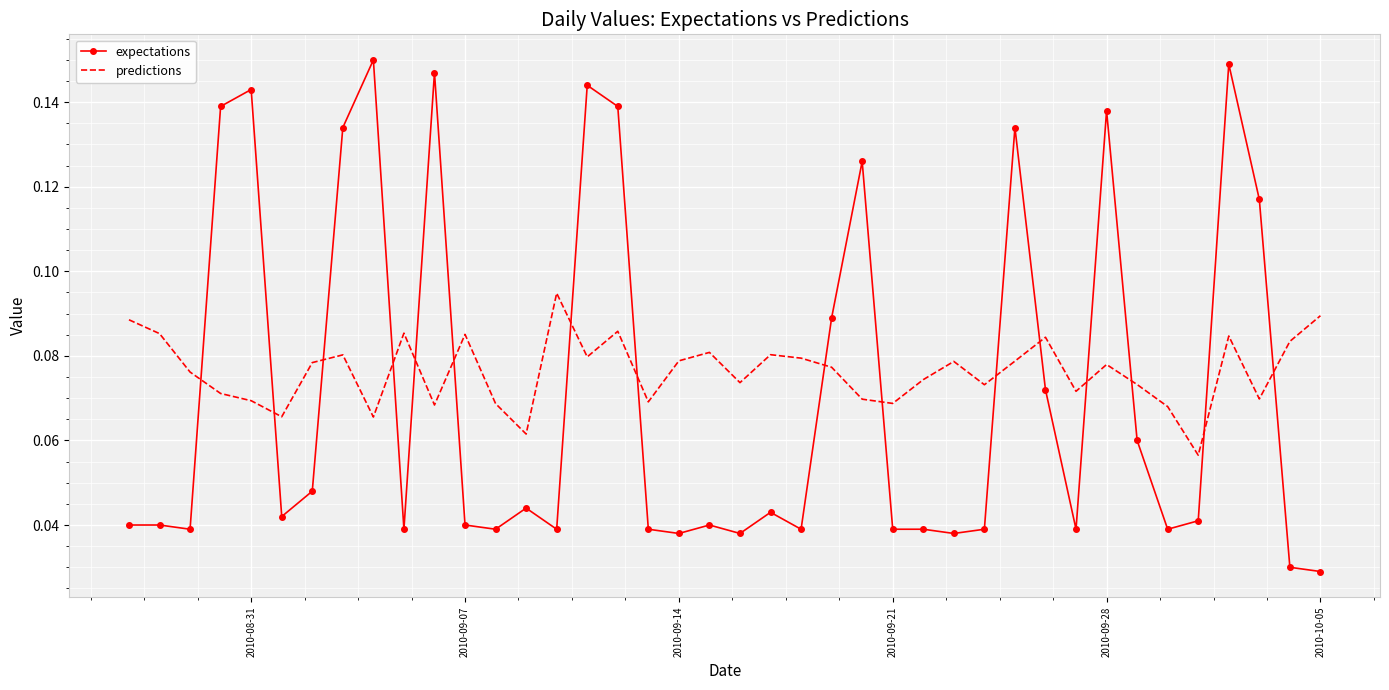

Rank the series by their maximum value, from highest to lowest.

expectations, predictions